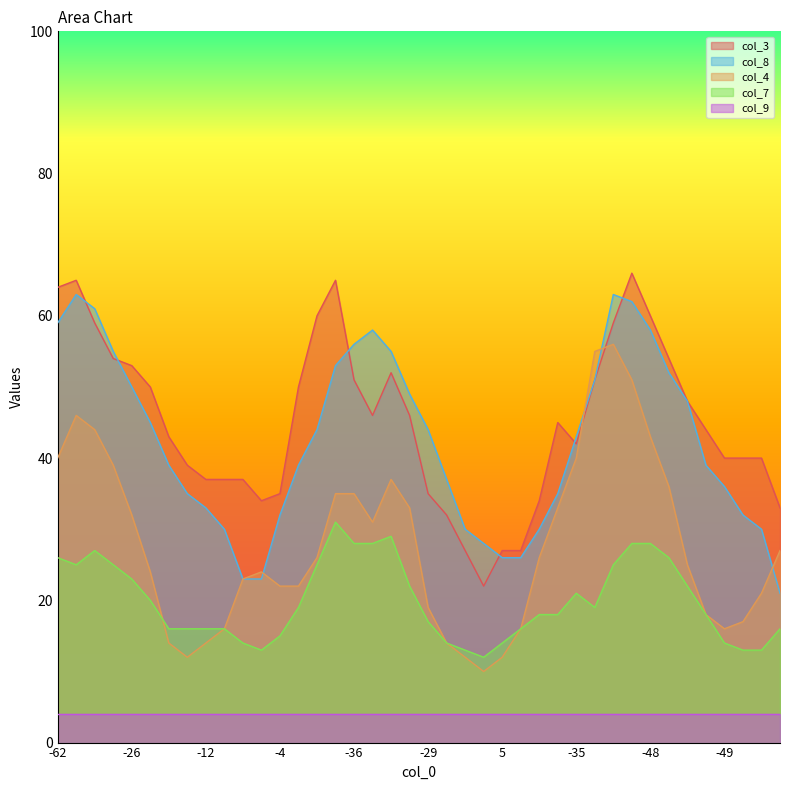

What are all the series names shown in the legend?

col_3, col_8, col_4, col_7, col_9